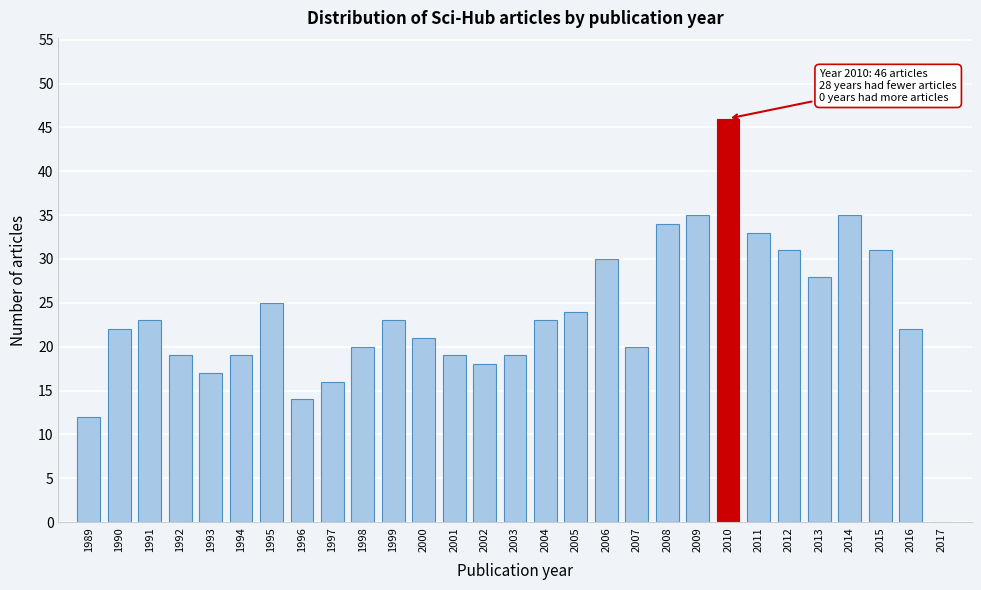

Reading right to left, transcribe all the data shown in this chart.

2017=0	2016=22	2015=31	2014=35	2013=28	2012=31	2011=33	2010=46	2009=35	2008=34	2007=20	2006=30	2005=24	2004=23	2003=19	2002=18	2001=19	2000=21	1999=23	1998=20	1997=16	1996=14	1995=25	1994=19	1993=17	1992=19	1991=23	1990=22	1989=12